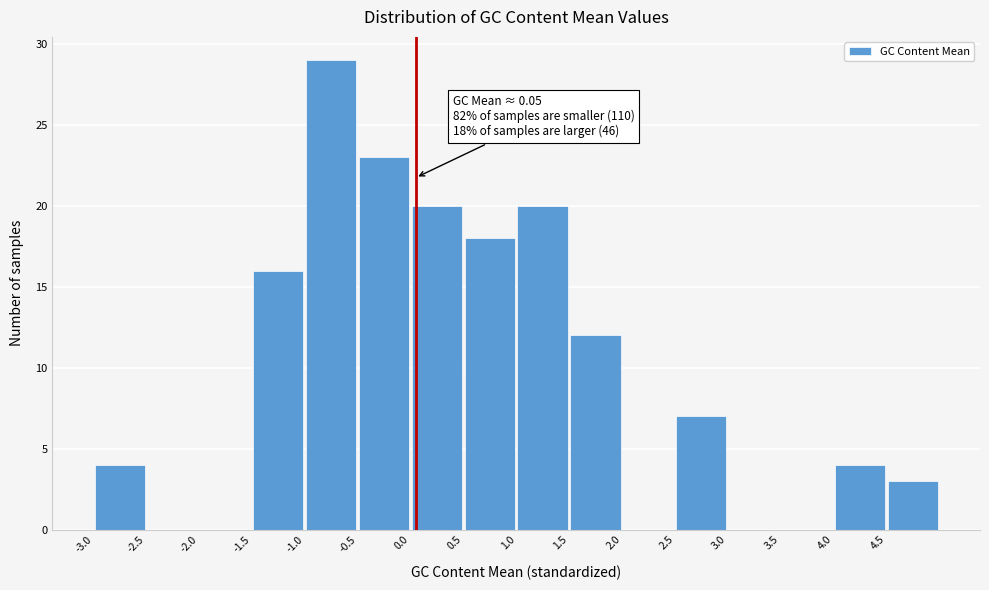

Which range on the x-axis has the tallest bar?

-1.0 to -0.5